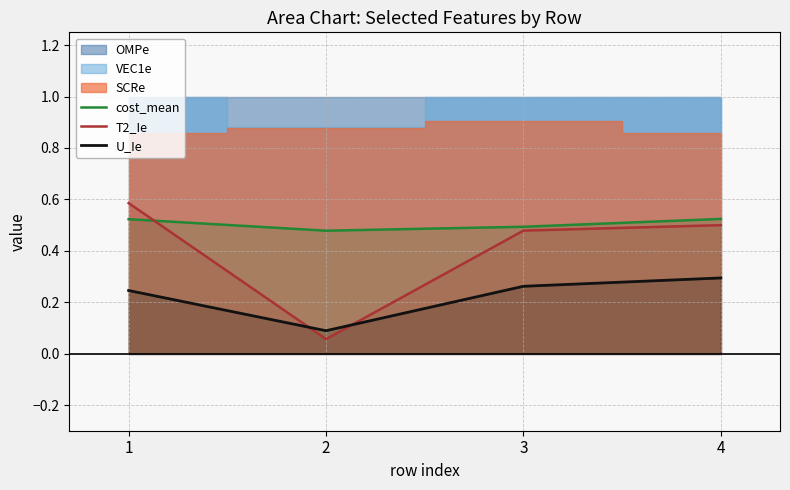

The cost_mean series shows 0.5 at 4. True or false?

True